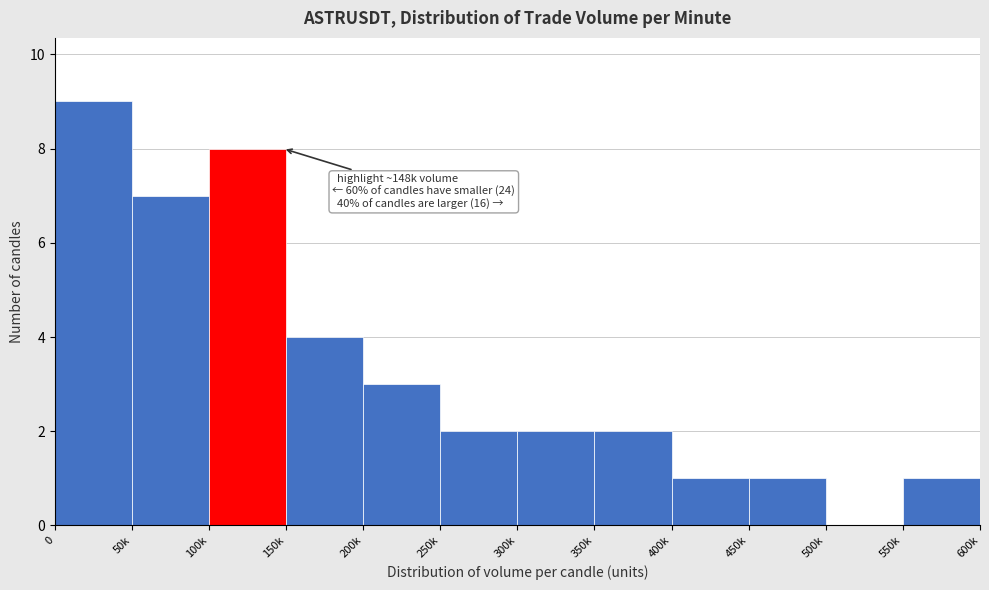

Reading left to right, list all the values displayed in this chart.

0=9	50k=7	100k=8	150k=4	200k=3	250k=2	300k=2	350k=2	400k=1	450k=1	500k=0	550k=1